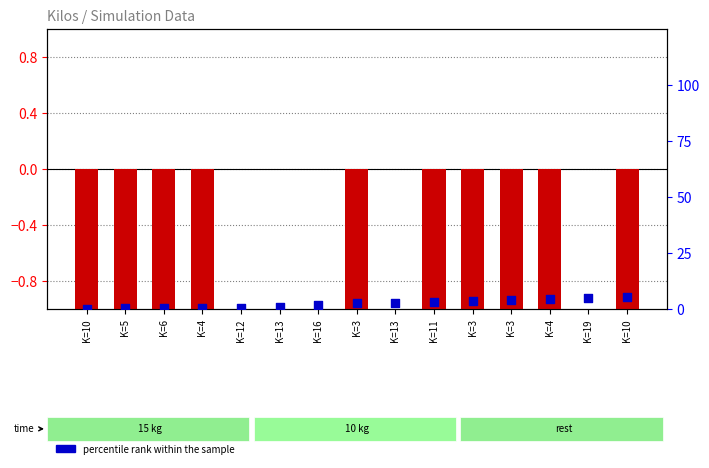

At how many categories does at least one series exceed 4?

3